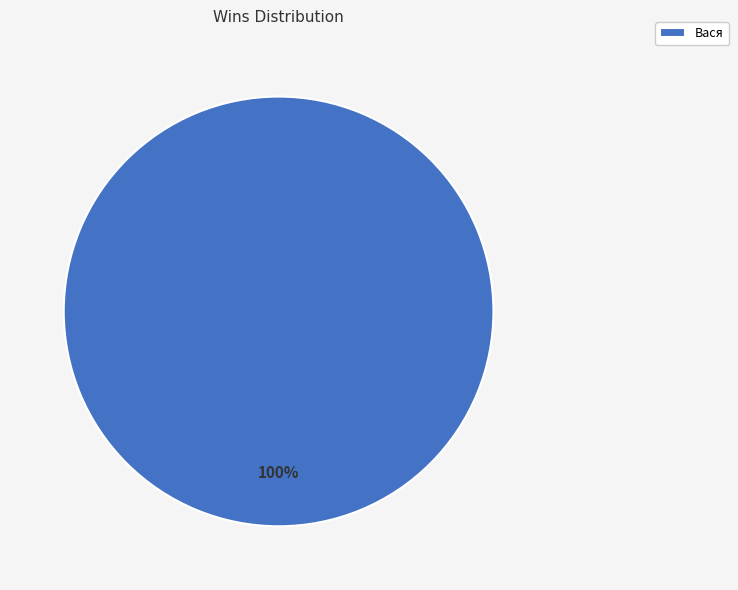

Is it true that Вася is 91% of the pie?

False